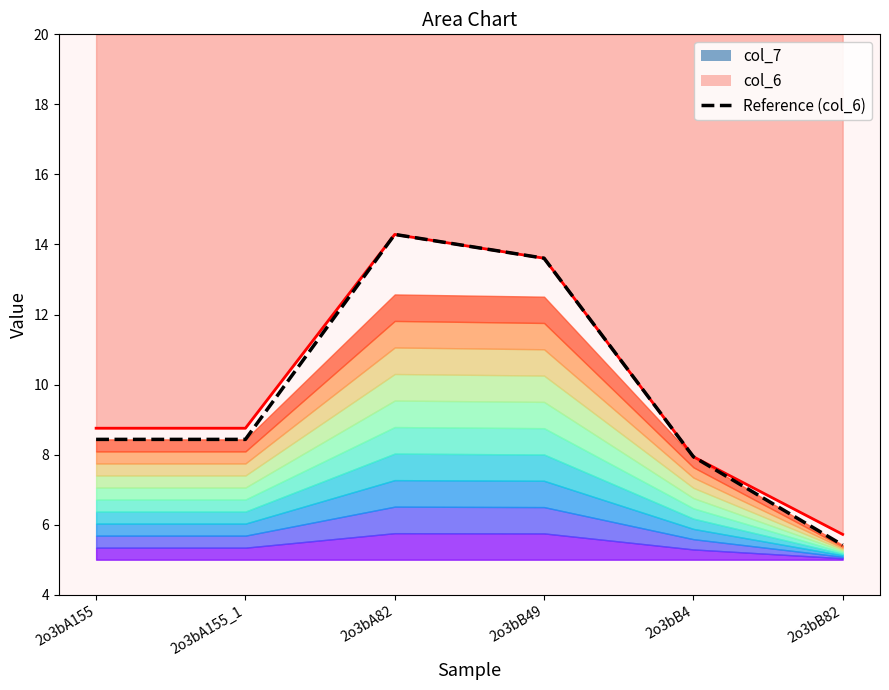

List the labels in order of value, largest first.

2o3bA82, 2o3bB49, 2o3bA155, 2o3bA155_1, 2o3bB4, 2o3bB82